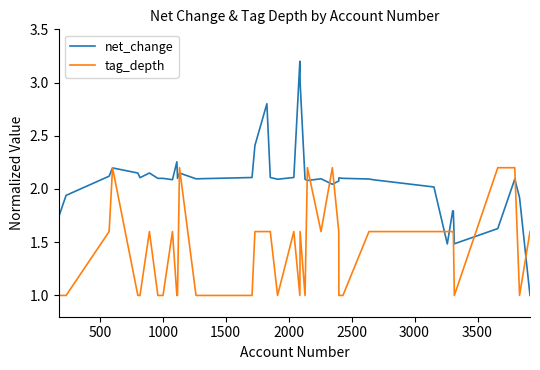

Which series ends up on top after the final intersection of tag_depth and net_change?

tag_depth